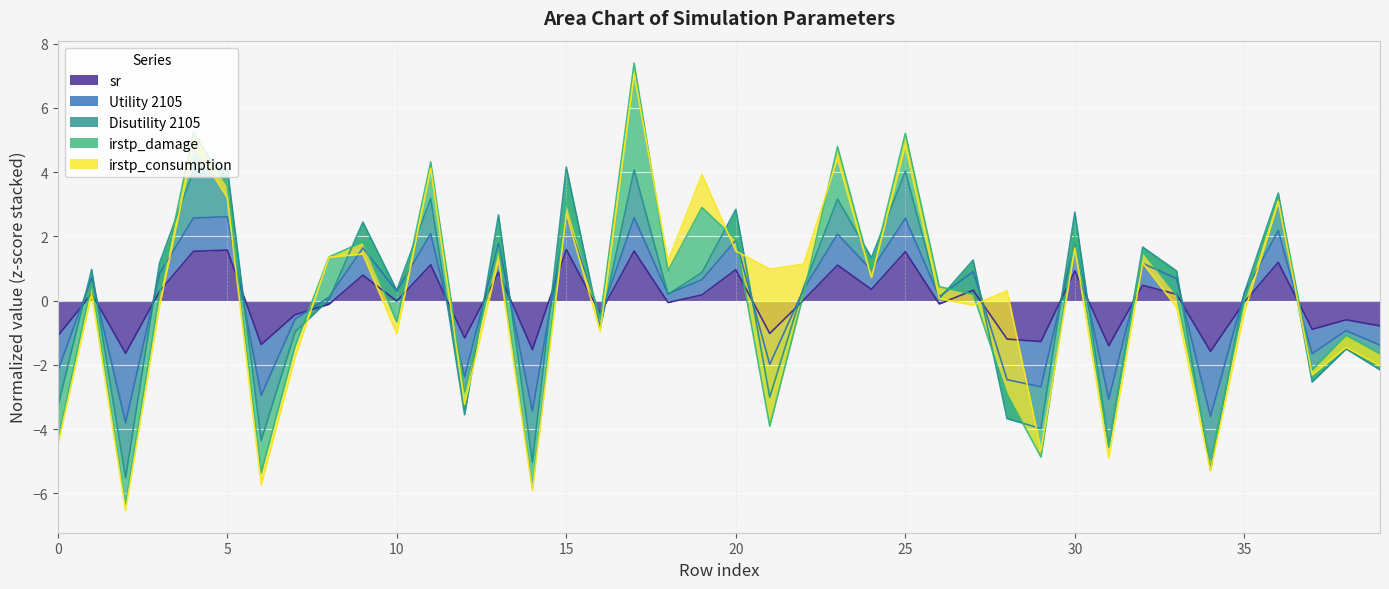

What is the difference between the maximum and minimum values in the Disutility 2105 series?

9.7